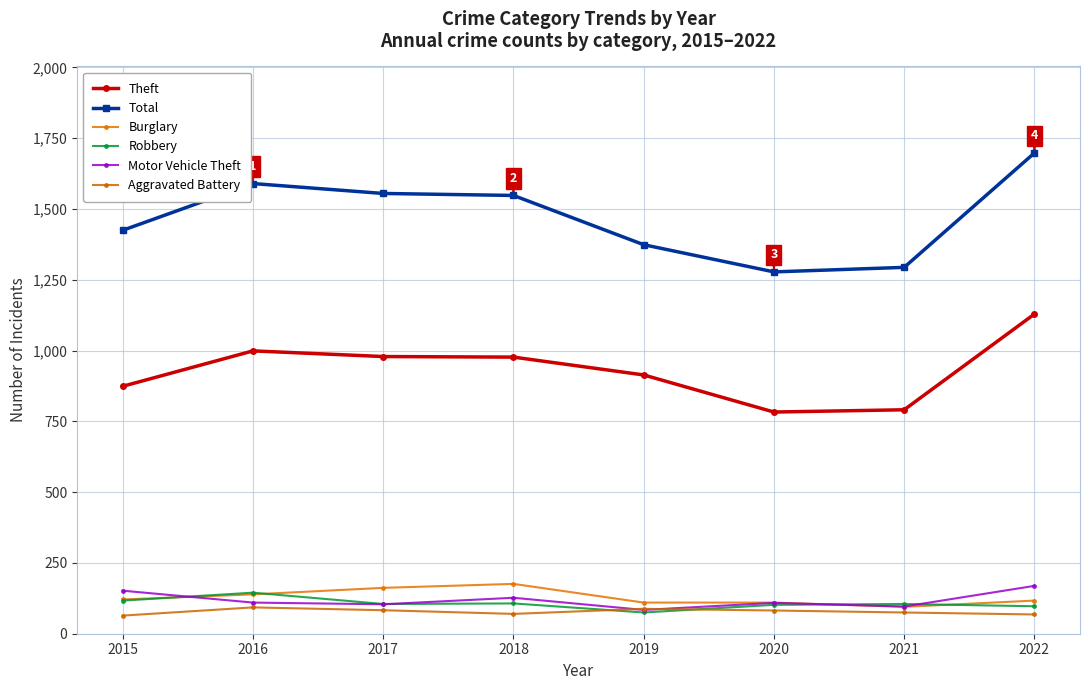

What is the value of the Total point at the 2nd from the left?

1590